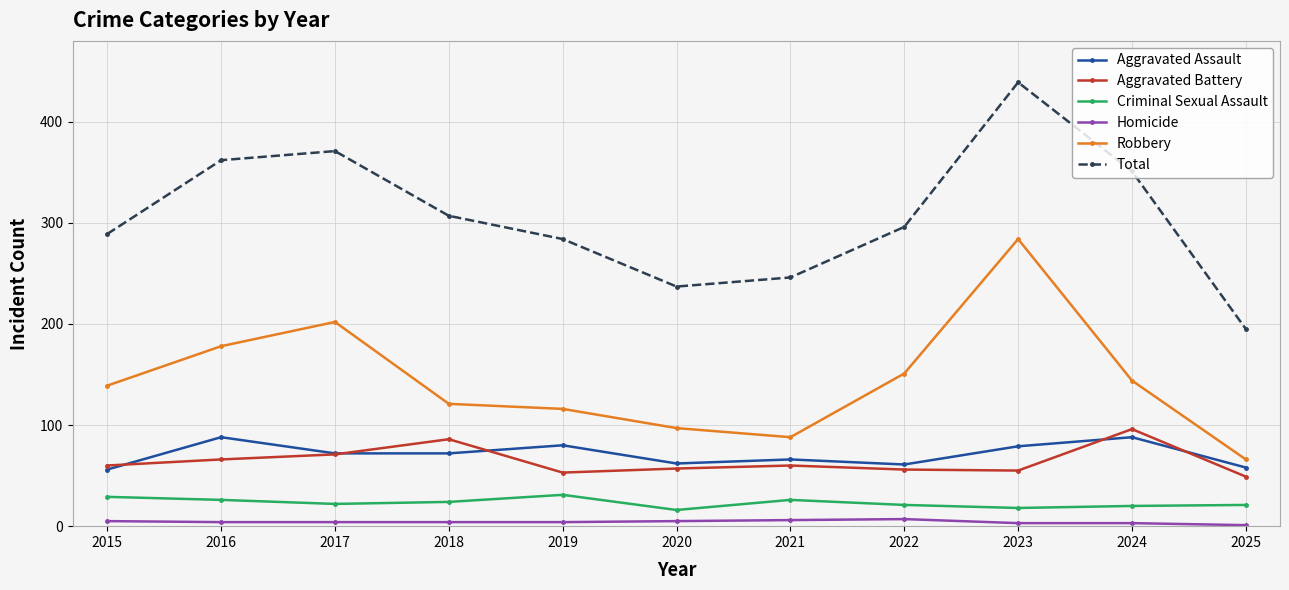

True or false: Aggravated Assault has more than 2 points higher than both neighbors.

True